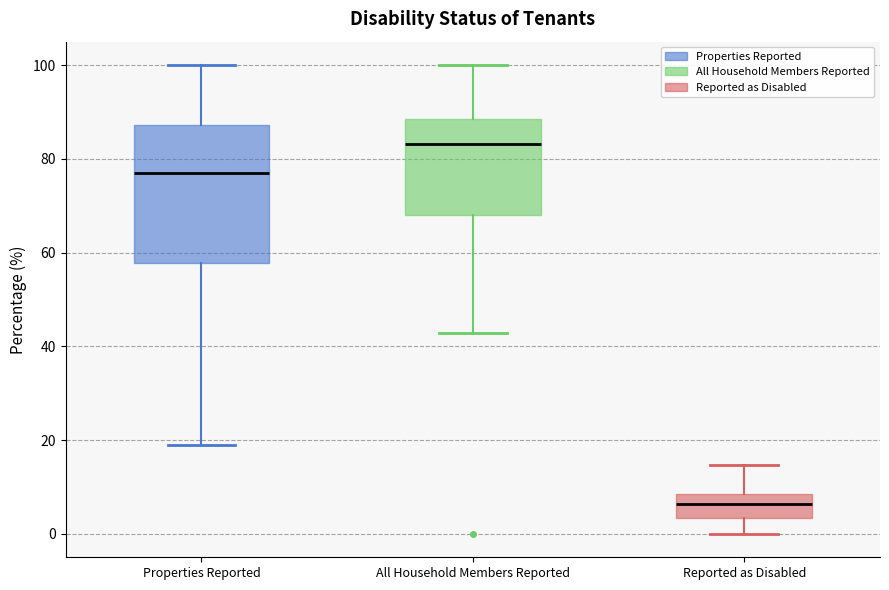

Which box's median line is the lowest?

Reported as Disabled